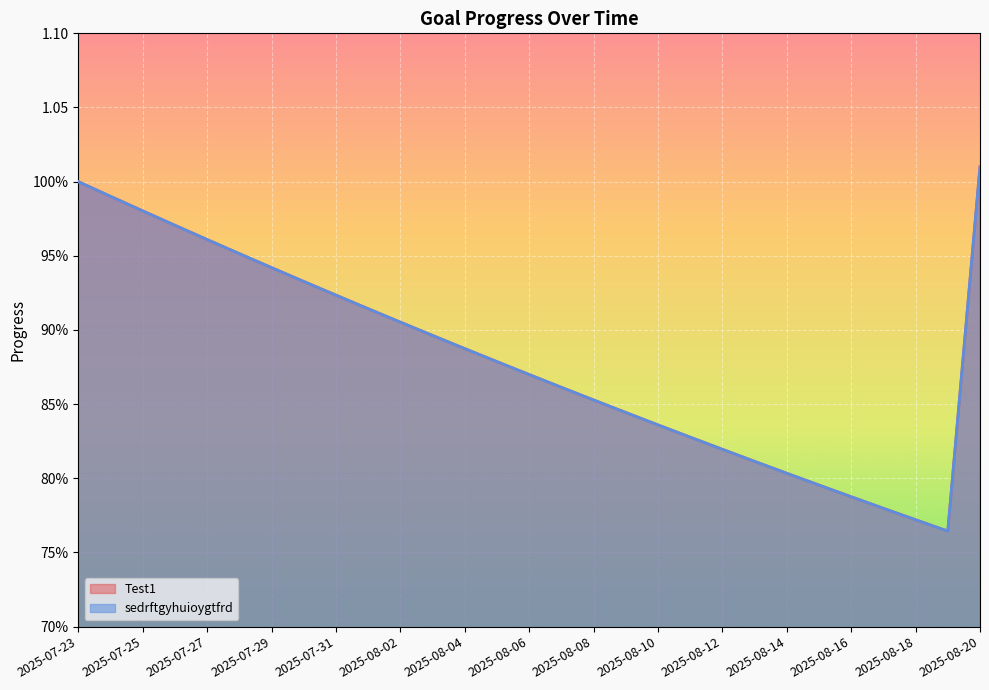

True or false: sedrftgyhuioygtfrd and Test1 cross at least once.

False